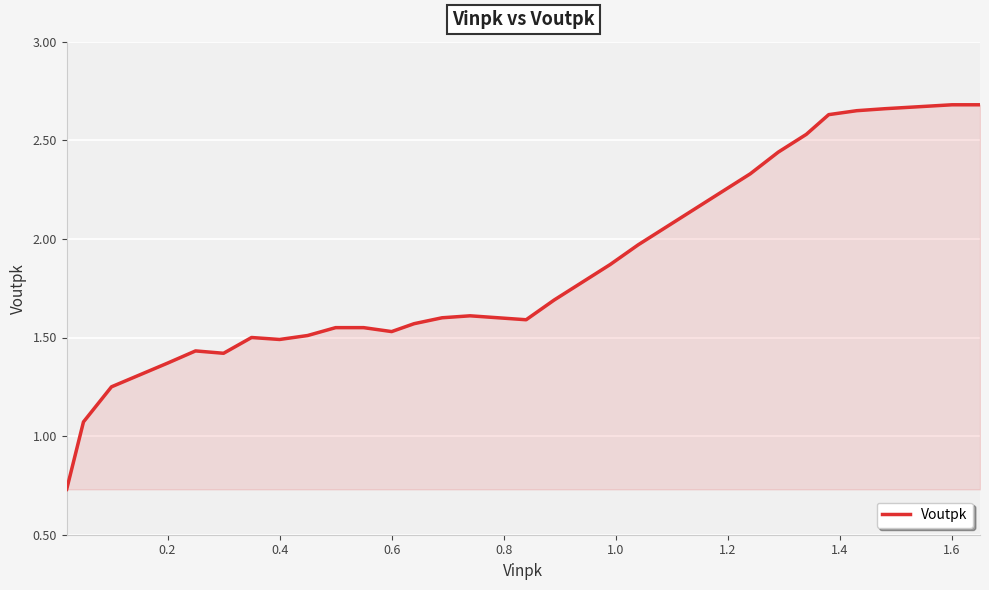

How many lines are shown in the chart?

1